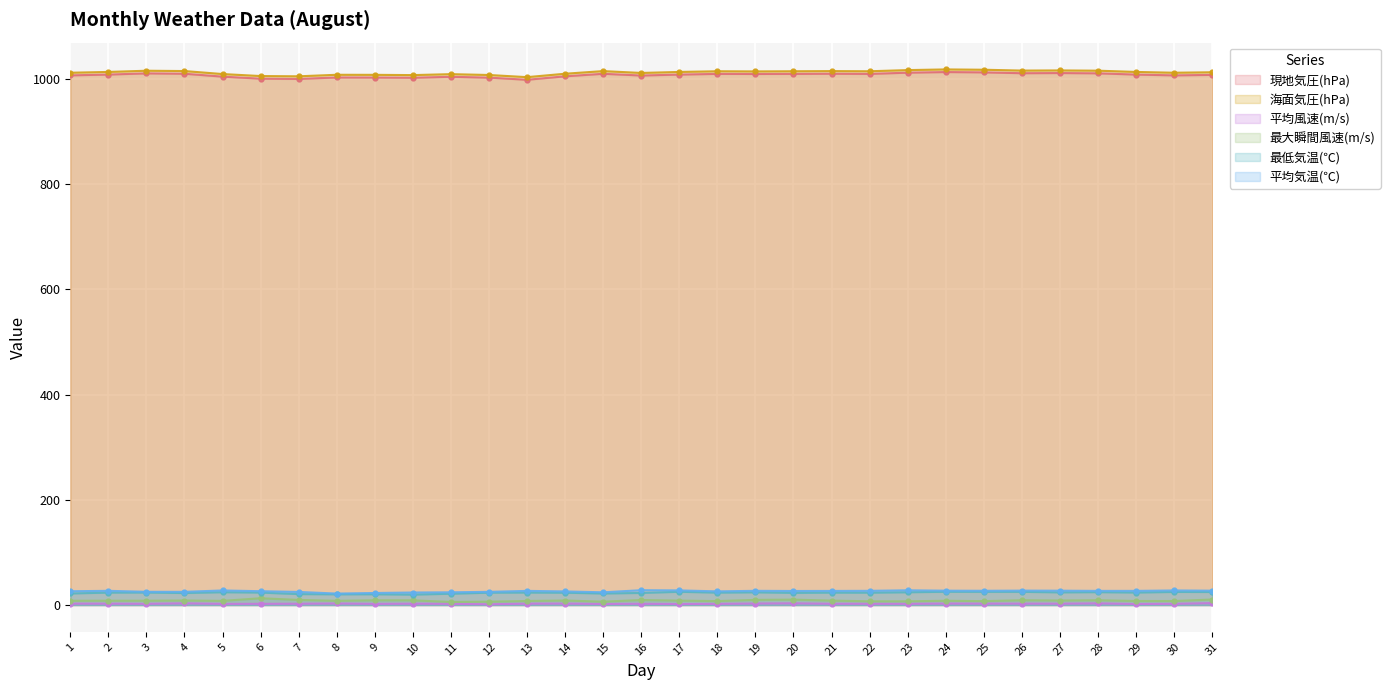

How many lines are shown in the chart?

6